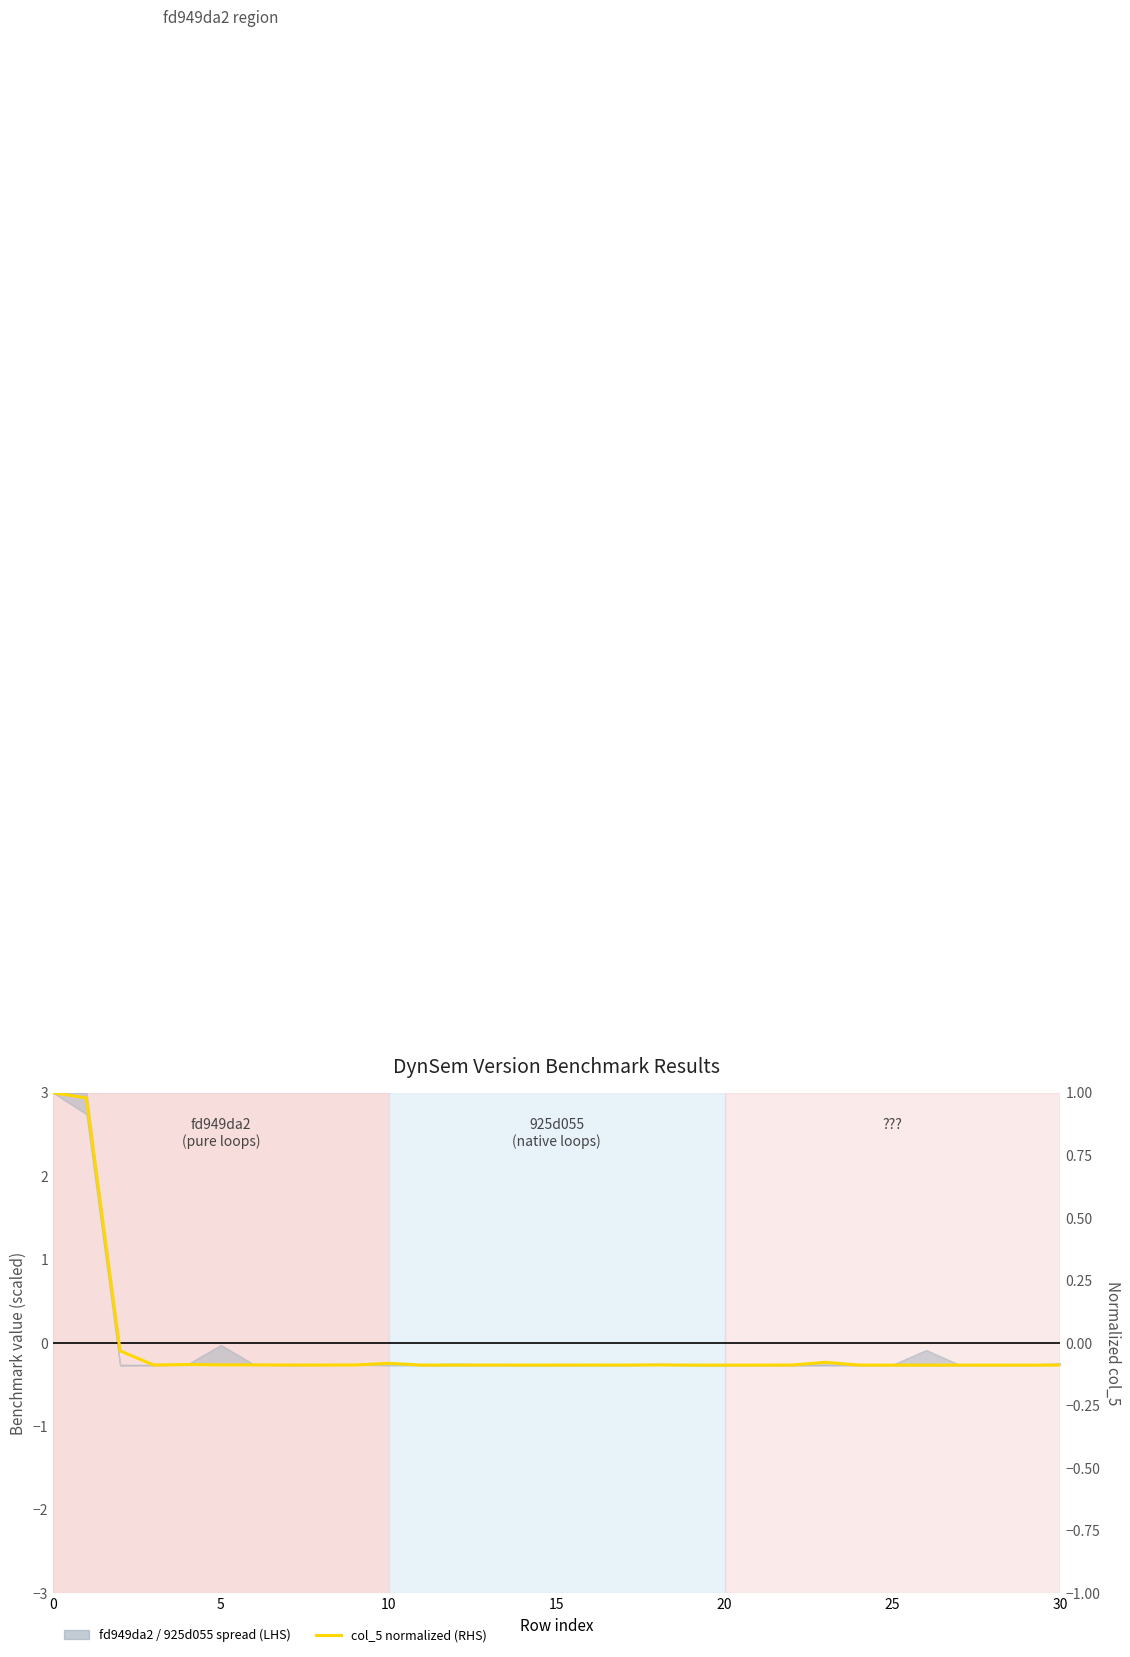

What is the difference between the maximum and minimum values?

1.1